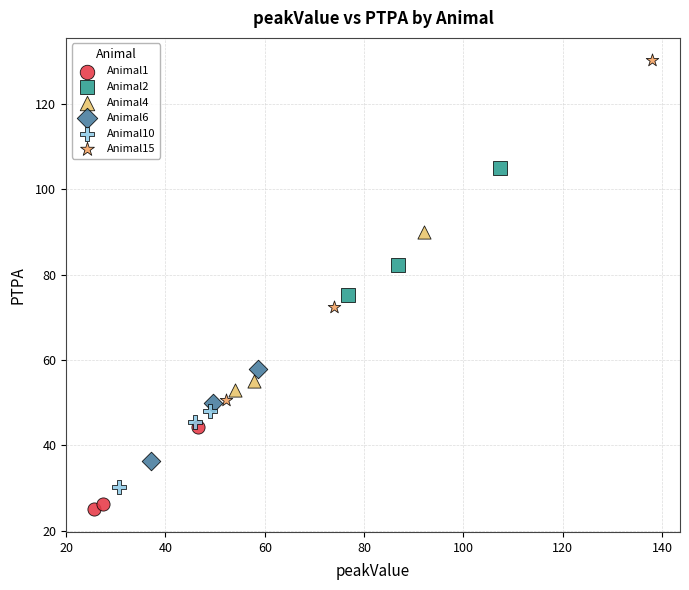

What are all the series names shown in the legend?

Animal1, Animal2, Animal4, Animal6, Animal10, Animal15